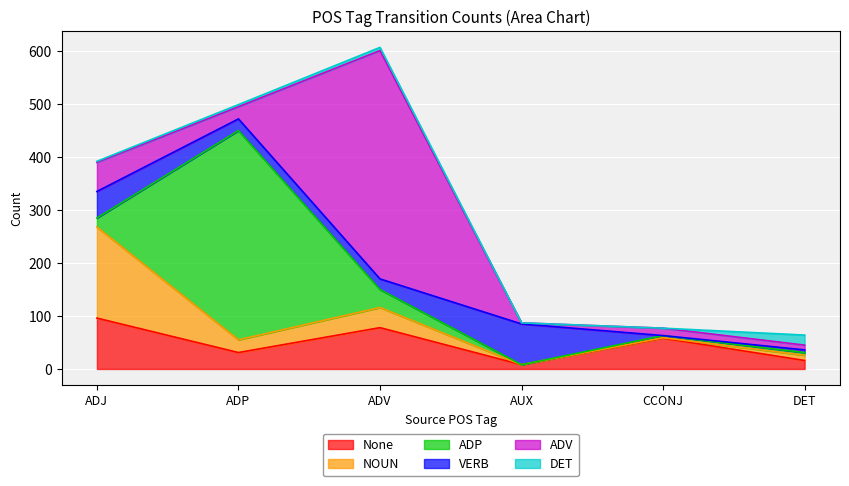

Which series ends up on top after the final intersection of ADV and None?

None